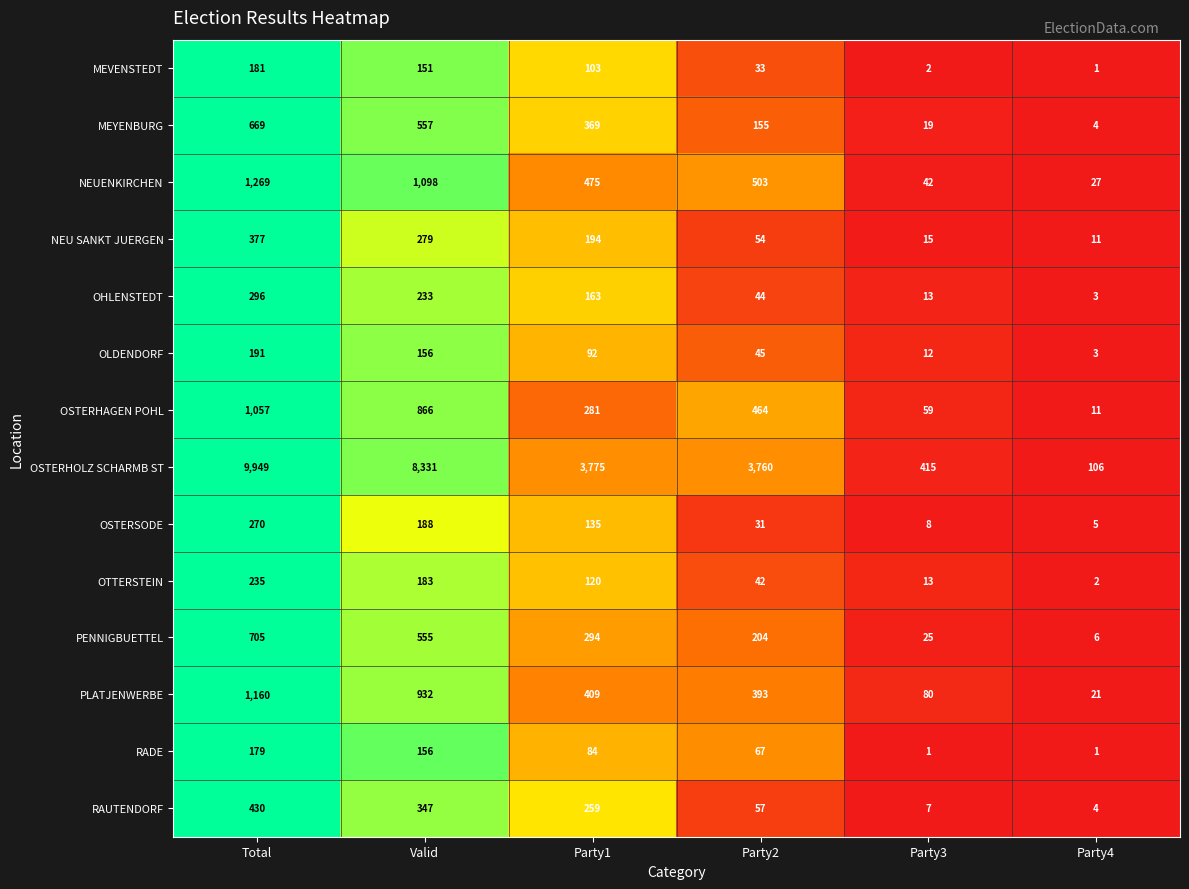

Which series changed the most between Party3 and Party4?

OSTERHOLZ SCHARMB ST